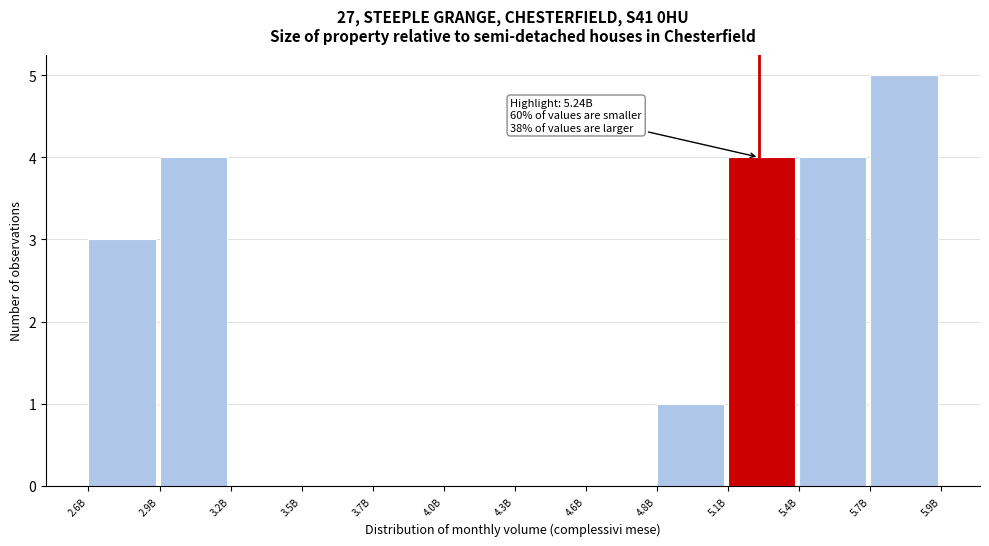

Reading left to right, extract all data points from this chart.

2.6B=3	2.9B=4	3.2B=0	3.5B=0	3.7B=0	4.0B=0	4.3B=0	4.6B=0	4.8B=1	5.1B=4	5.4B=4	5.7B=5